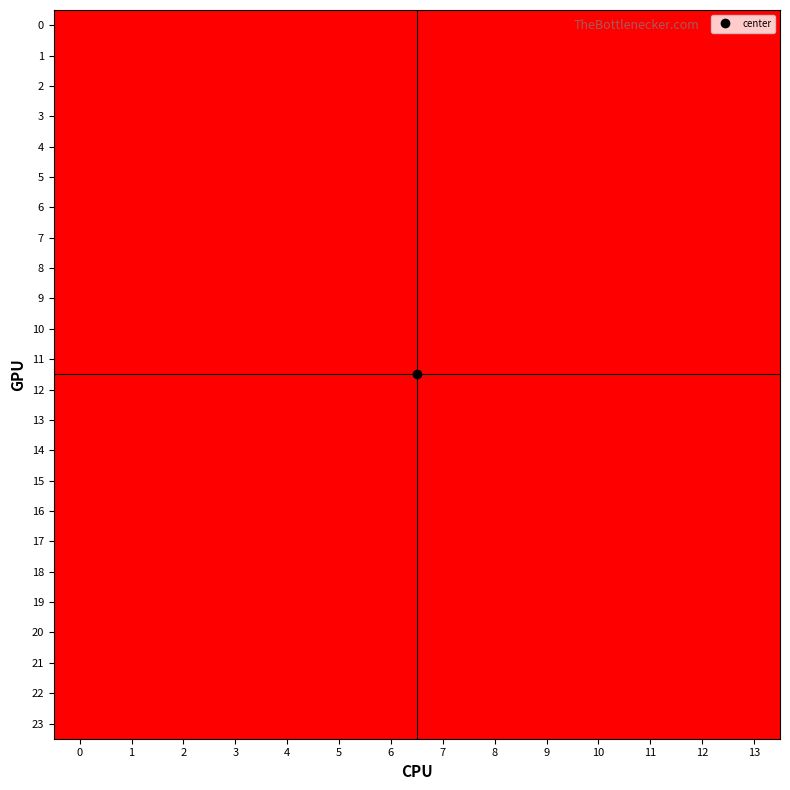

Reading right to left, transcribe all the data shown in this chart.

0: 13=2	12=2	11=1	10=2	9=2	8=2	7=1	6=2	5=1	4=1	3=1	2=2	1=2	0=2
1: 13=2	12=2	11=1	10=2	9=2	8=2	7=1	6=2	5=1	4=1	3=1	2=2	1=2	0=2
2: 13=2	12=2	11=1	10=2	9=2	8=2	7=1	6=2	5=1	4=1	3=1	2=2	1=2	0=2
3: 13=2	12=2	11=1	10=2	9=2	8=2	7=1	6=2	5=1	4=1	3=1	2=2	1=2	0=2
4: 13=2	12=2	11=1	10=2	9=2	8=2	7=1	6=2	5=1	4=1	3=1	2=2	1=2	0=2
5: 13=2	12=2	11=1	10=2	9=2	8=2	7=1	6=2	5=1	4=1	3=1	2=2	1=2	0=2
6: 13=2	12=2	11=1	10=2	9=2	8=2	7=1	6=2	5=1	4=1	3=1	2=2	1=2	0=2
7: 13=2	12=2	11=1	10=2	9=2	8=2	7=1	6=2	5=1	4=1	3=1	2=2	1=2	0=2
8: 13=2	12=2	11=1	10=2	9=2	8=2	7=1	6=2	5=1	4=1	3=1	2=2	1=2	0=2
9: 13=2	12=2	11=1	10=2	9=2	8=2	7=1	6=2	5=1	4=1	3=1	2=2	1=2	0=2
10: 13=2	12=2	11=1	10=2	9=2	8=2	7=1	6=2	5=1	4=1	3=1	2=2	1=2	0=2
11: 13=2	12=2	11=1	10=2	9=2	8=2	7=1	6=2	5=1	4=1	3=1	2=2	1=2	0=2
12: 13=2	12=2	11=1	10=2	9=2	8=2	7=1	6=2	5=1	4=1	3=1	2=2	1=2	0=2
13: 13=2	12=2	11=1	10=2	9=2	8=2	7=1	6=2	5=1	4=1	3=1	2=2	1=2	0=2
14: 13=2	12=2	11=1	10=2	9=2	8=2	7=1	6=2	5=1	4=1	3=1	2=2	1=2	0=2
15: 13=2	12=2	11=1	10=2	9=2	8=2	7=1	6=2	5=1	4=1	3=1	2=2	1=2	0=2
16: 13=2	12=2	11=1	10=2	9=2	8=2	7=1	6=2	5=1	4=1	3=1	2=2	1=2	0=2
17: 13=2	12=2	11=1	10=2	9=2	8=2	7=1	6=2	5=1	4=1	3=1	2=2	1=2	0=2
18: 13=2	12=2	11=1	10=2	9=2	8=2	7=1	6=2	5=1	4=1	3=1	2=2	1=2	0=2
19: 13=2	12=2	11=1	10=2	9=2	8=2	7=1	6=2	5=1	4=1	3=1	2=2	1=2	0=2
20: 13=2	12=2	11=1	10=2	9=2	8=2	7=1	6=2	5=1	4=1	3=1	2=2	1=2	0=2
21: 13=2	12=2	11=1	10=2	9=2	8=2	7=1	6=2	5=1	4=1	3=1	2=2	1=2	0=2
22: 13=2	12=2	11=1	10=2	9=2	8=2	7=1	6=2	5=1	4=1	3=1	2=2	1=2	0=2
23: 13=2	12=2	11=1	10=2	9=2	8=2	7=1	6=2	5=1	4=1	3=1	2=2	1=2	0=2